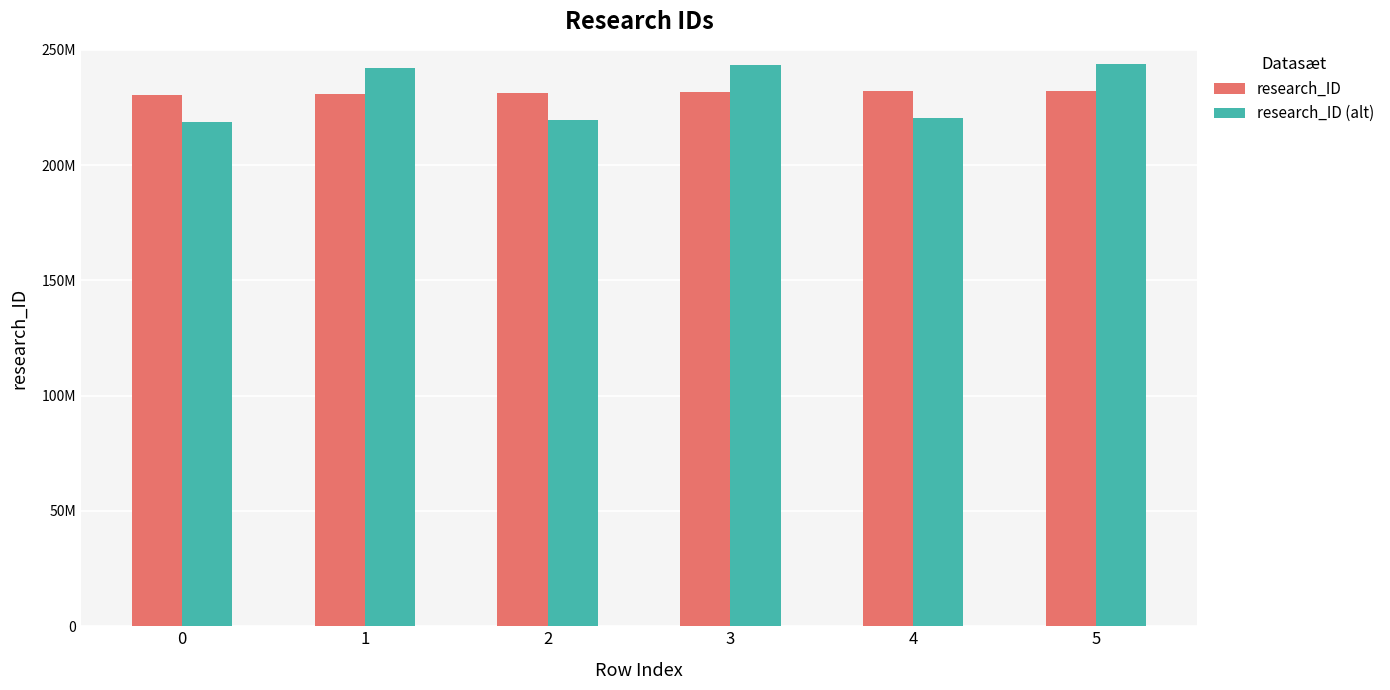

What is the value of the research_ID bar at the 6th from the left?

23230847.0